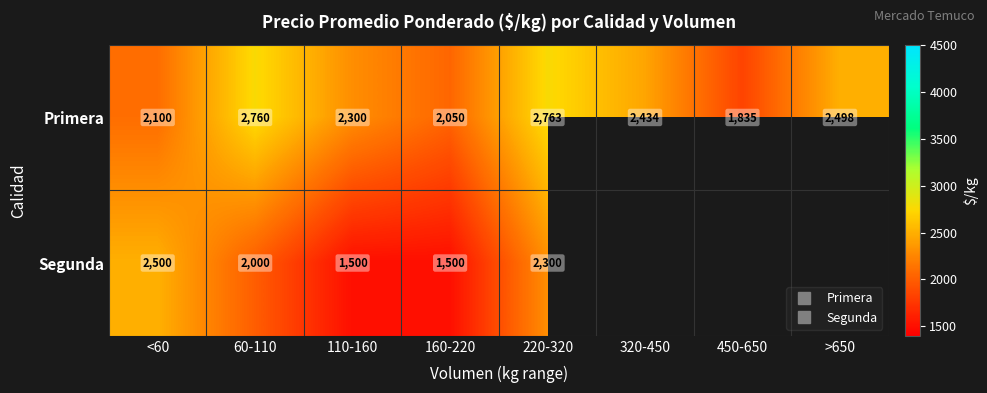

List the series in order of their peak value, highest first.

Primera, Segunda